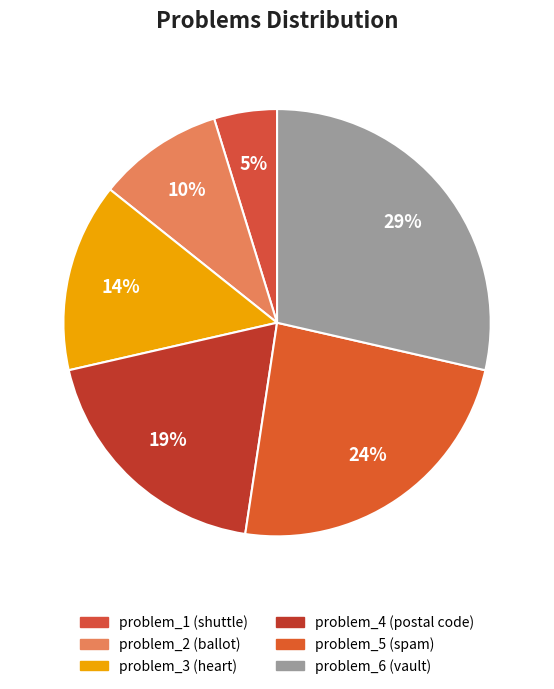

How many segments does this pie chart have?

6